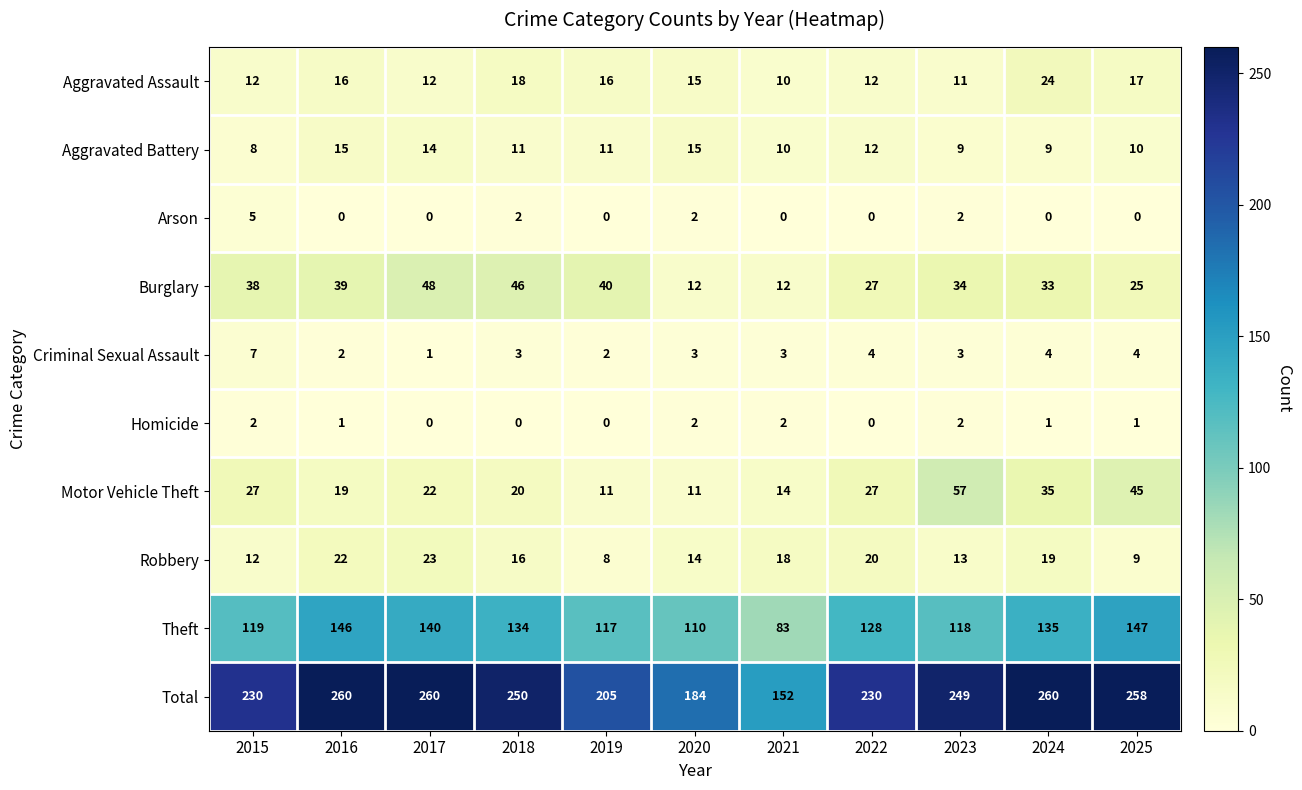

What is the total value across all series at 2023?

498